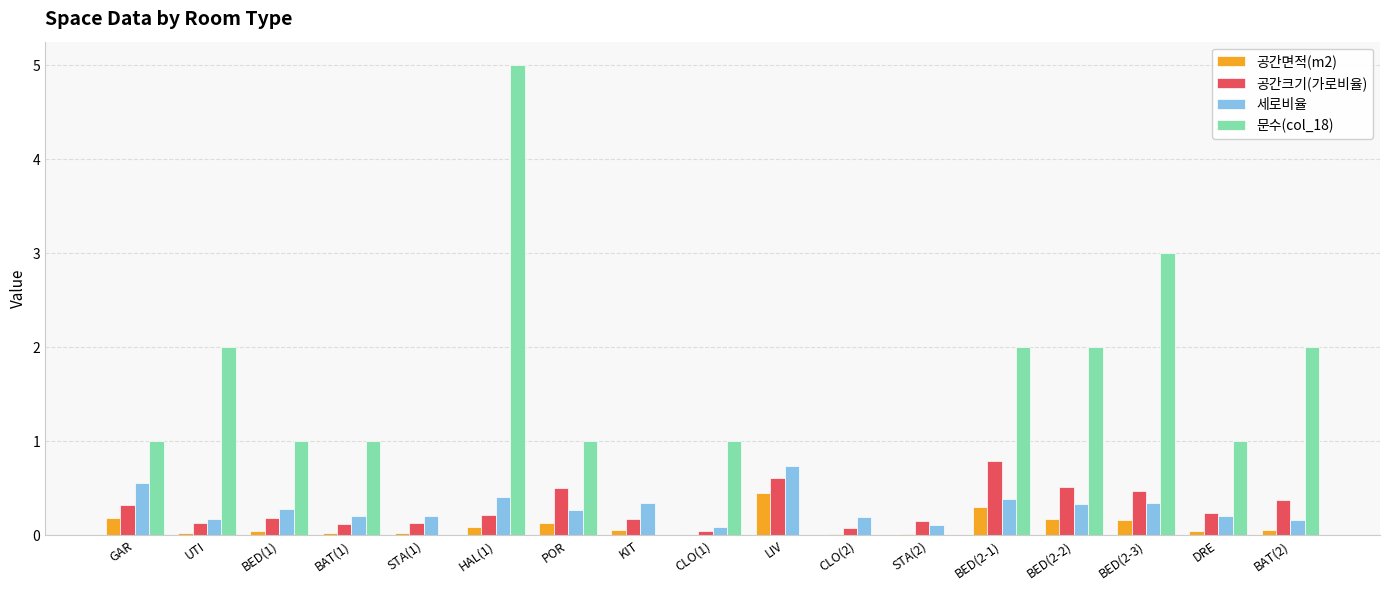

Between POR and BED(2-1), which series saw the biggest shift?

문수(col_18)